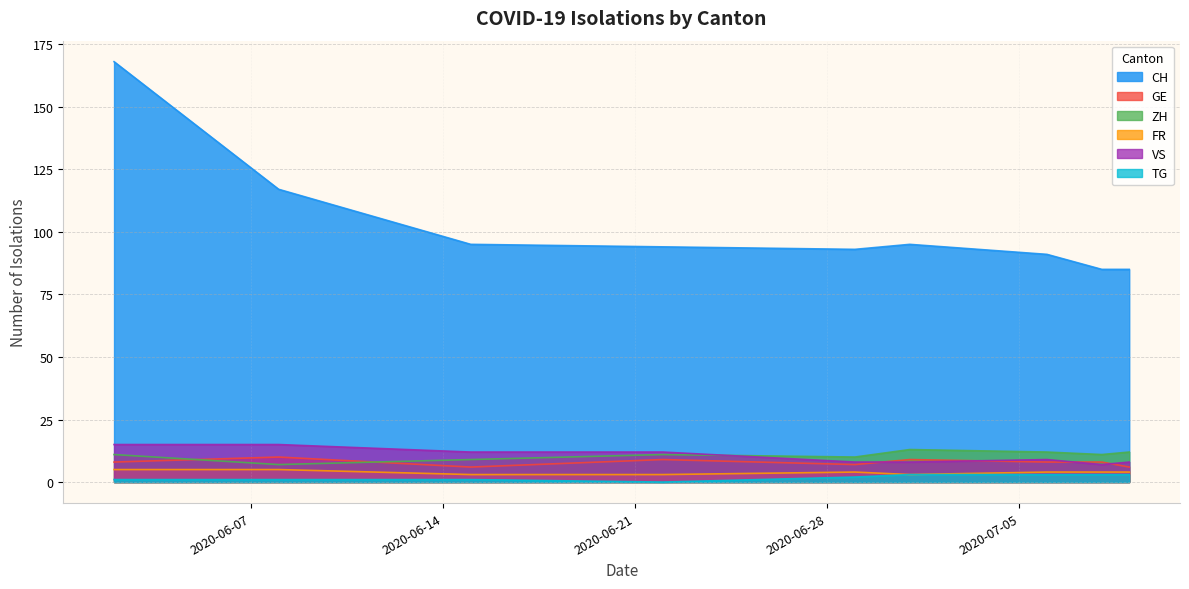

What are all the series names shown in the legend?

CH, GE, ZH, FR, VS, TG